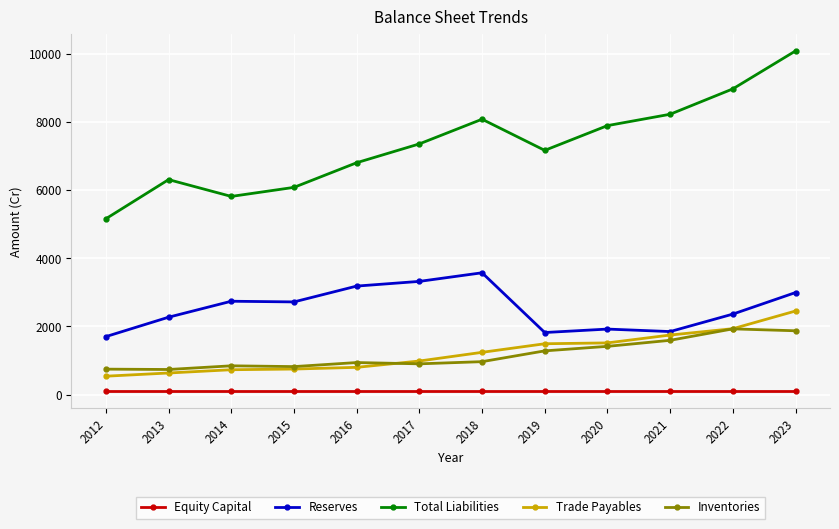

Which series has the largest total across all categories?

Total Liabilities